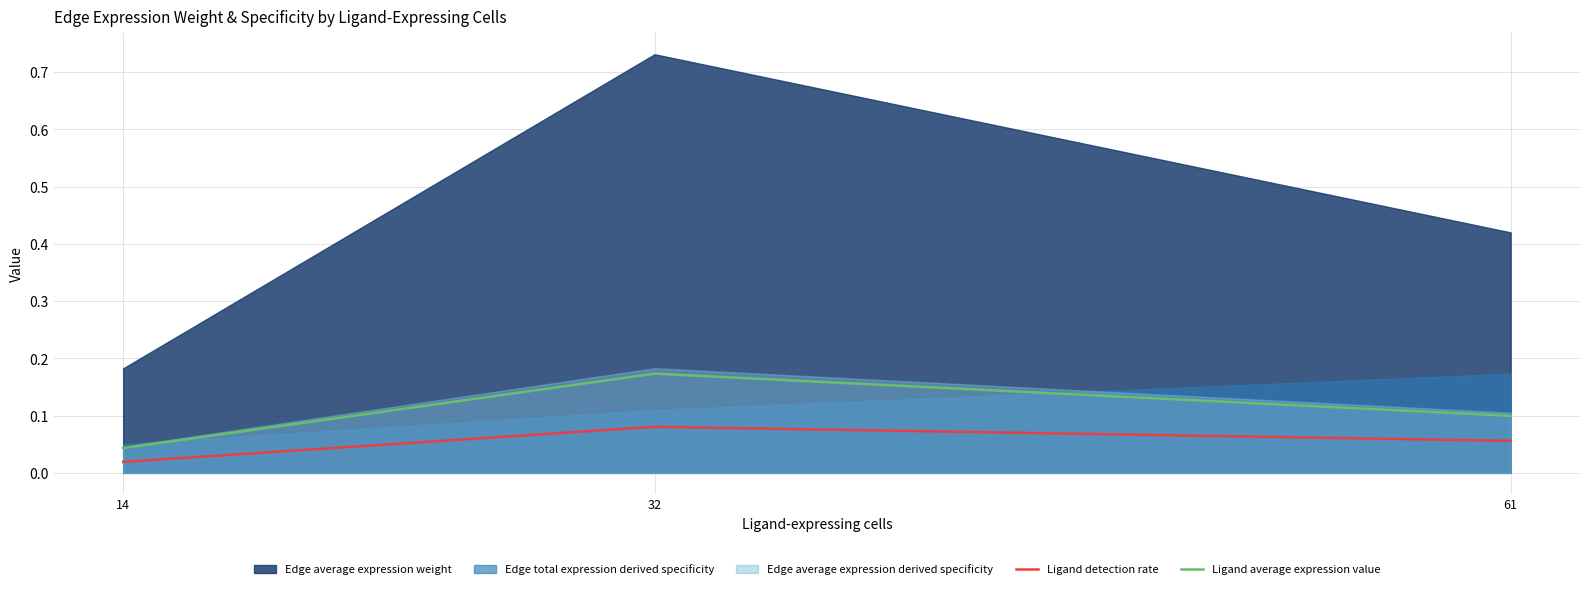

How many lines are shown in the chart?

2